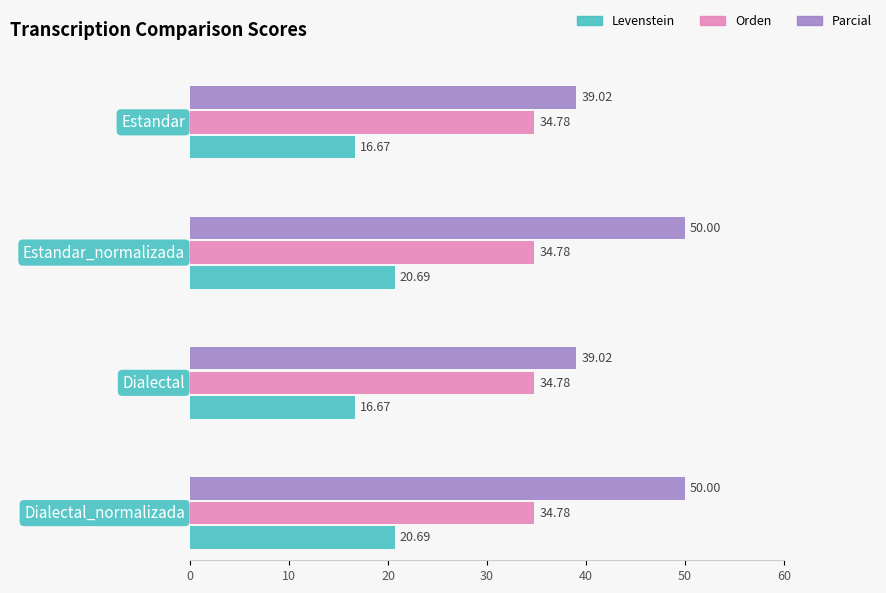

At Estandar, list the series in order from smallest to largest.

Levenstein, Orden, Parcial